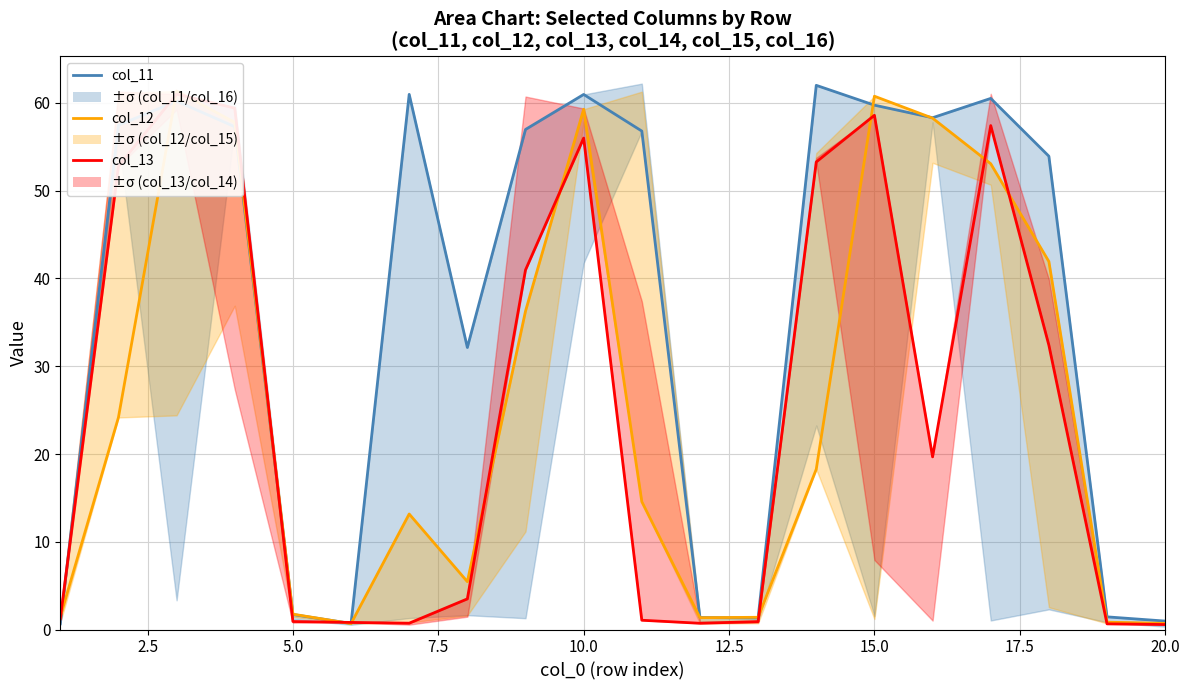

After their last crossing, which series has the higher values: col_13 or col_11?

col_11